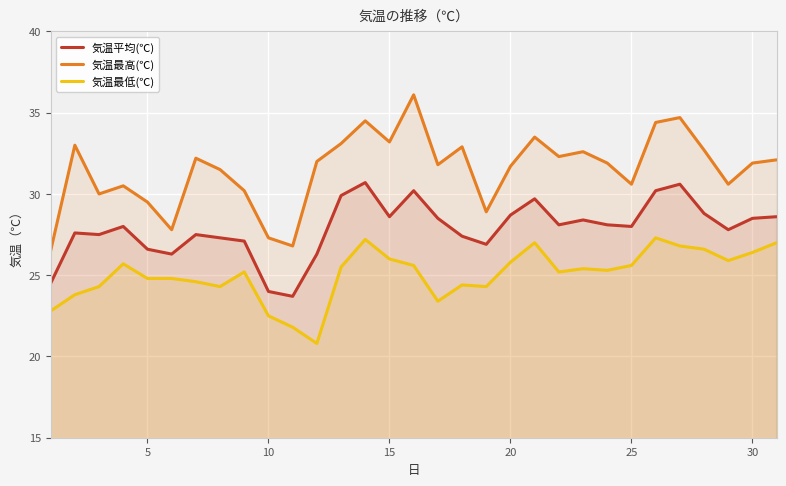

Is it true that 気温平均(℃) equals 46.1 at 5?

False